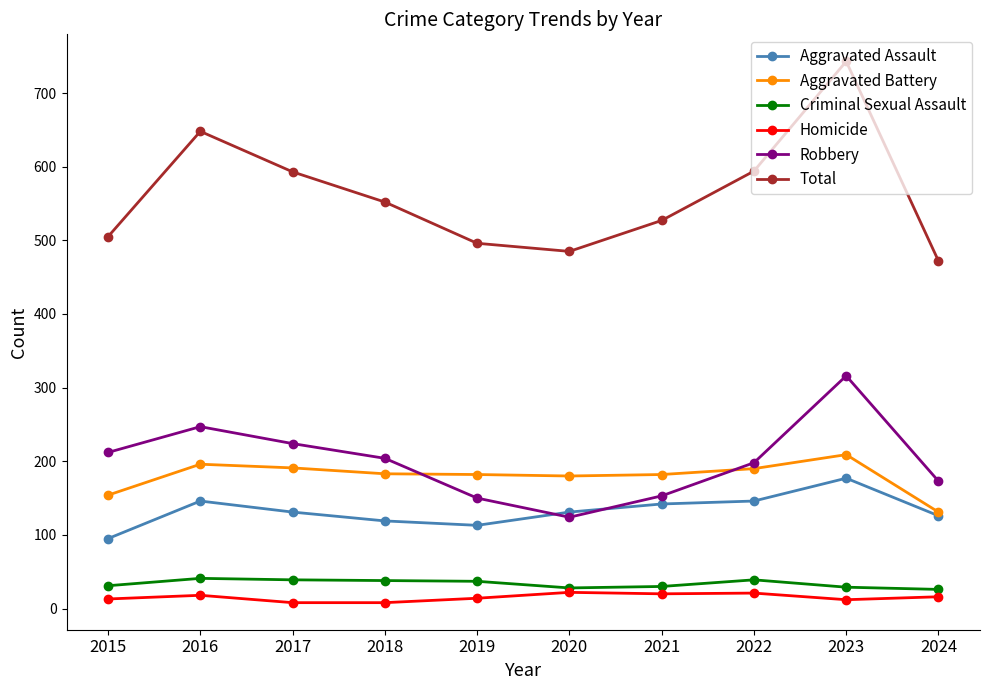

True or false: Robbery and Criminal Sexual Assault cross at least once.

False